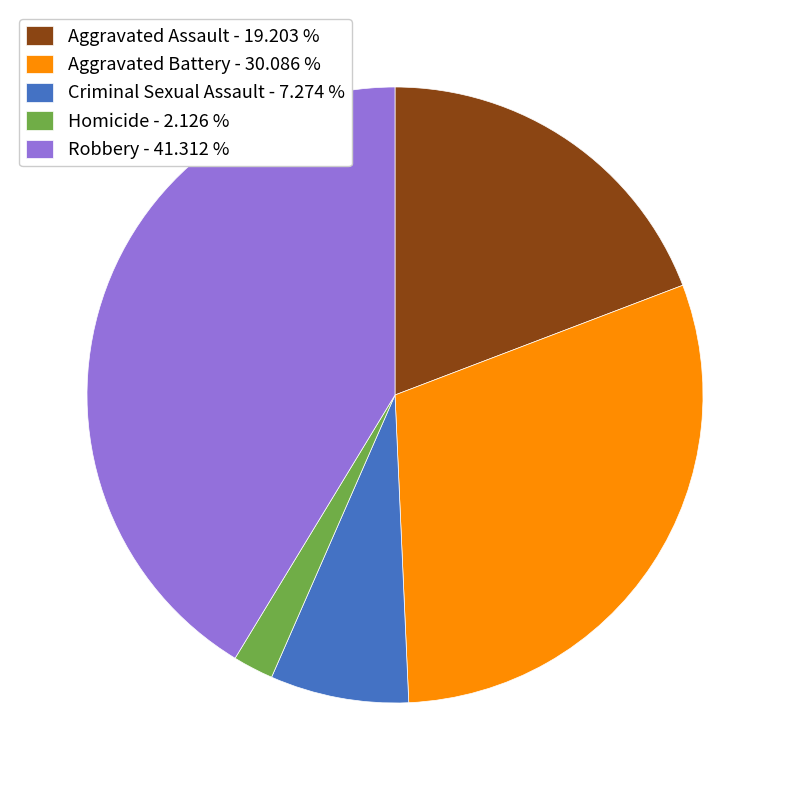

Does Aggravated Battery account for over 50% of the chart?

No